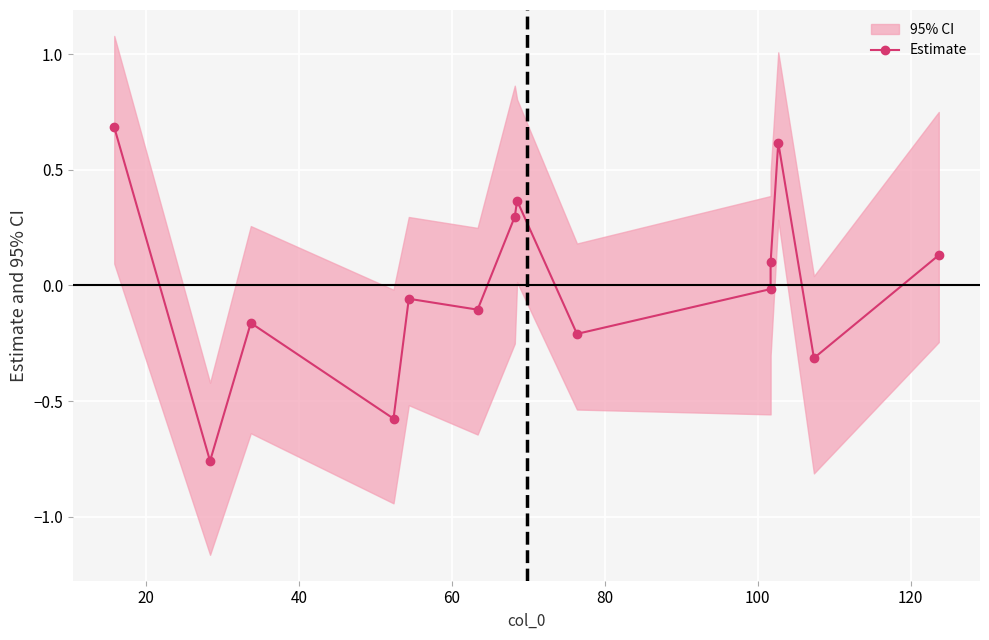

Reading right to left, transcribe all the data shown in this chart.

0.1	-0.3	0.6	0.1	-0.0	-0.2	0.4	0.3	-0.1	-0.1	-0.6	-0.2	-0.8	0.7